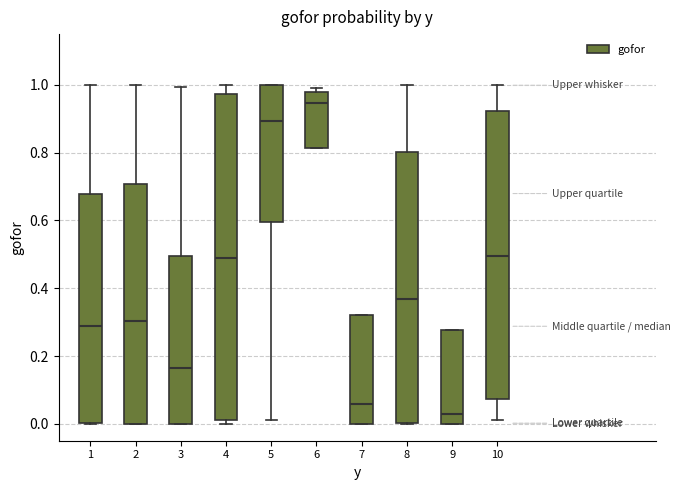

Which box's median line is the highest?

6